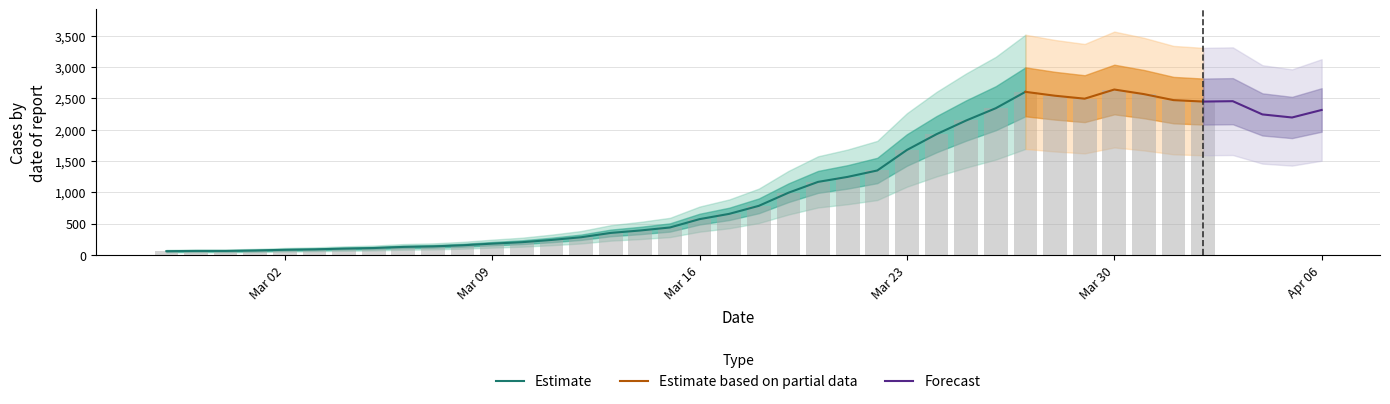

What is the difference between the values at 2020-04-03 and 2020-03-01?

2381